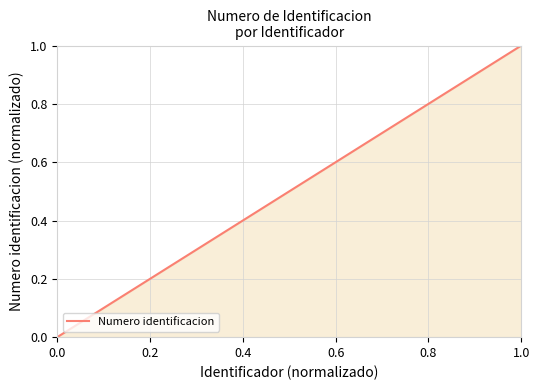

True or false: there are more than 2 points higher than both neighbors.

False